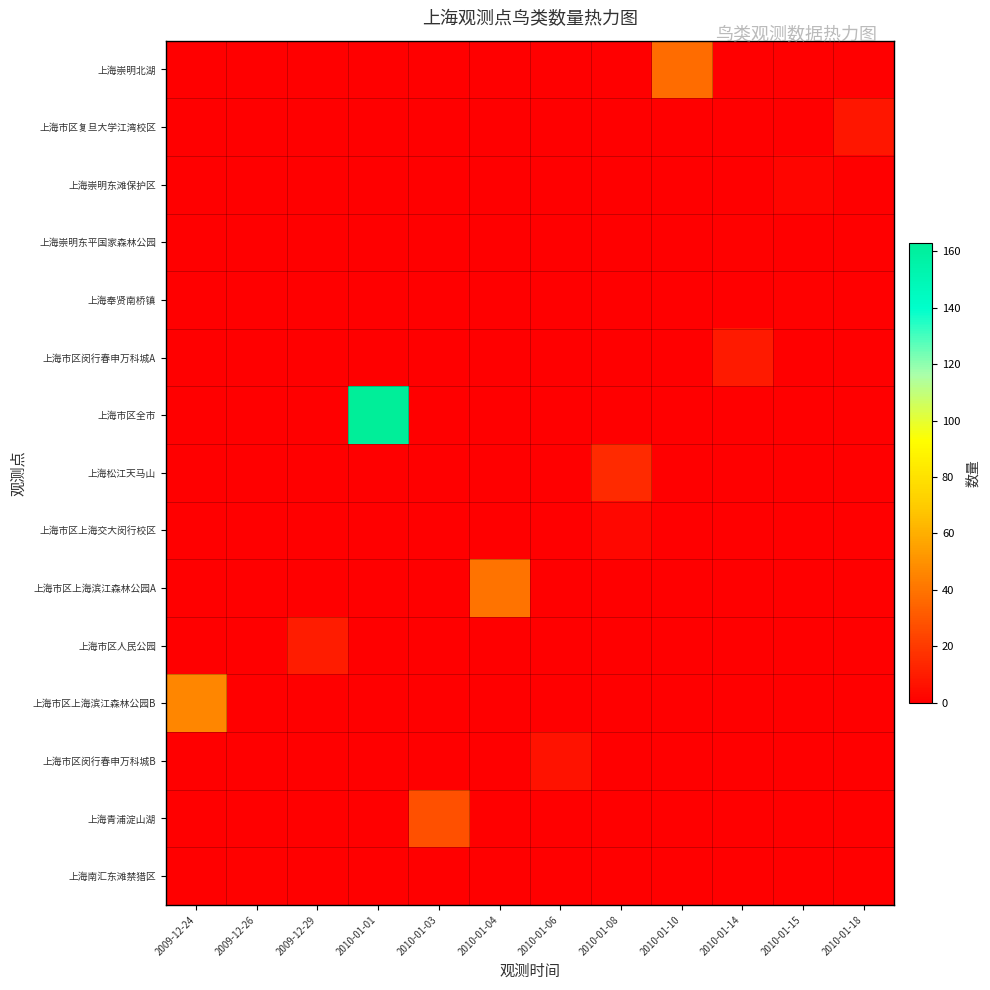

Which has a higher value, 2010-01-03 or 2009-12-24?

2010-01-03